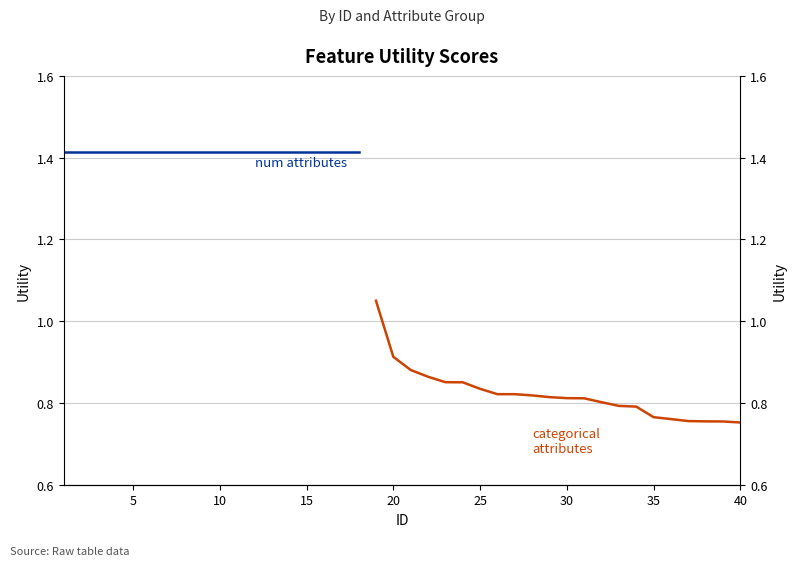

What is the average value?

0.8